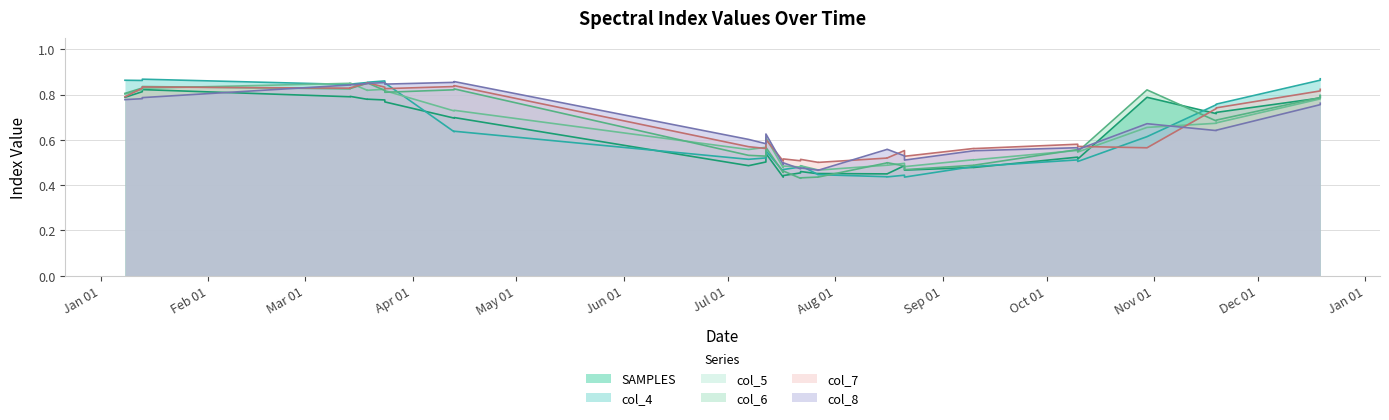

Reading right to left, extract all data points from this chart.

SAMPLES: 0.8	0.8	0.7	0.7	0.8	0.5	0.5	0.5	0.5	0.5	0.5	0.4	0.4	0.5	0.5	0.5	0.5	0.4	0.4	0.5	0.5	0.5	0.7	0.7	0.8	0.8	0.8	0.8	0.8	0.8	0.8	0.8	0.8
col_4: 0.9	0.9	0.8	0.8	0.6	0.5	0.5	0.5	0.5	0.4	0.4	0.4	0.4	0.4	0.4	0.5	0.5	0.5	0.5	0.6	0.5	0.5	0.6	0.6	0.9	0.9	0.9	0.9	0.8	0.8	0.9	0.9	0.9
col_5: 0.8	0.8	0.7	0.7	0.7	0.5	0.6	0.5	0.5	0.5	0.5	0.5	0.5	0.5	0.5	0.5	0.5	0.5	0.5	0.6	0.6	0.6	0.7	0.7	0.8	0.8	0.8	0.8	0.9	0.8	0.8	0.8	0.8
col_6: 0.8	0.8	0.7	0.7	0.8	0.5	0.6	0.5	0.5	0.5	0.5	0.5	0.5	0.4	0.4	0.4	0.4	0.5	0.5	0.6	0.5	0.5	0.8	0.8	0.8	0.8	0.9	0.9	0.8	0.8	0.8	0.8	0.8
col_7: 0.8	0.8	0.7	0.7	0.6	0.6	0.6	0.6	0.6	0.5	0.6	0.5	0.5	0.5	0.5	0.5	0.5	0.5	0.5	0.6	0.6	0.6	0.8	0.8	0.8	0.8	0.9	0.9	0.8	0.8	0.8	0.8	0.8
col_8: 0.8	0.8	0.6	0.6	0.7	0.6	0.6	0.6	0.6	0.5	0.5	0.6	0.6	0.5	0.5	0.5	0.5	0.5	0.5	0.6	0.6	0.6	0.9	0.9	0.8	0.9	0.8	0.8	0.8	0.8	0.8	0.8	0.8